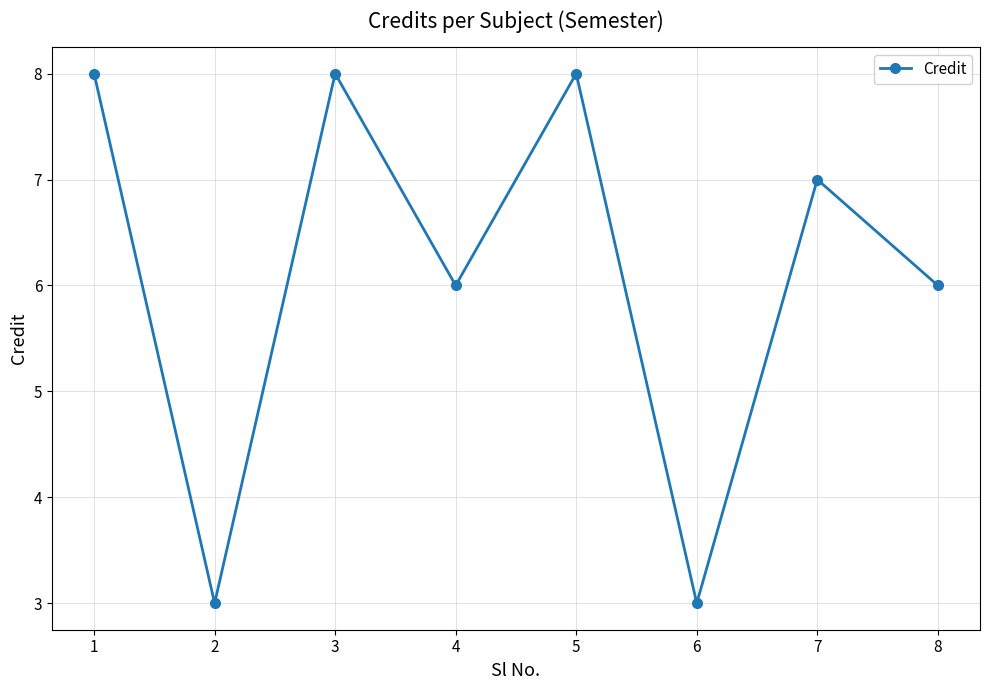

Is it true that the value at 2 is 1?

False